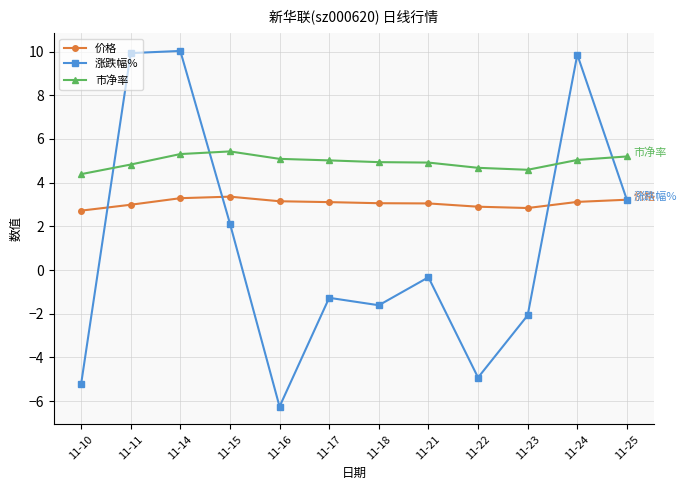

Where is 市净率 nearest to the value 4?

11-10